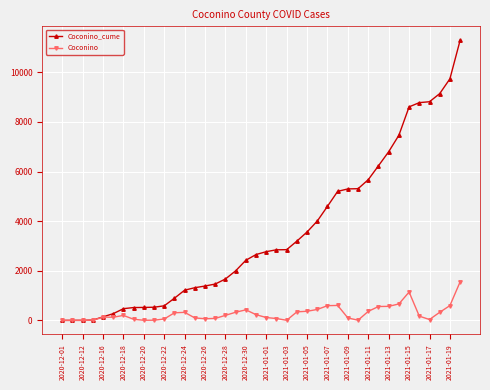

What is the highest value of the Coconino_cume series?

11289